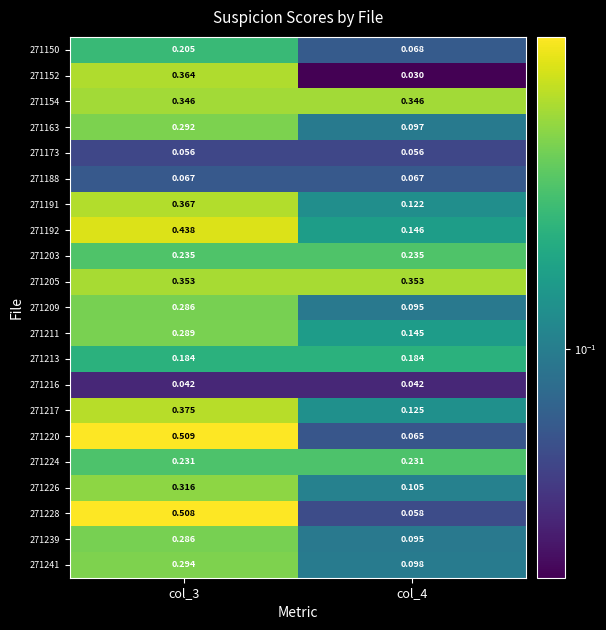

Is the value of 271217 at col_3 greater than the value of 271192 at col_3?

No